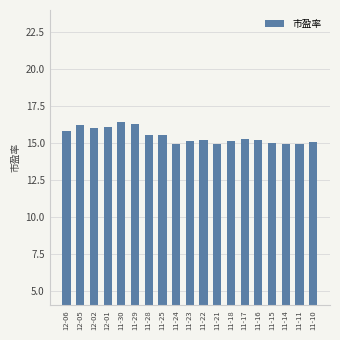

Is it true that the value at 11-16 is 5.3?

False